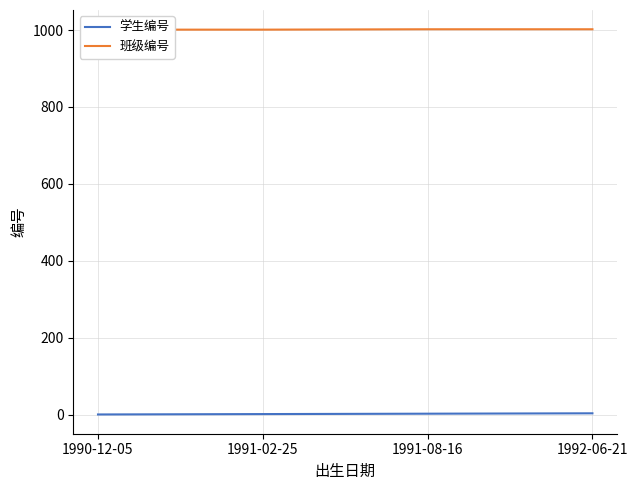

What is the average value of the 学生编号 series?

2